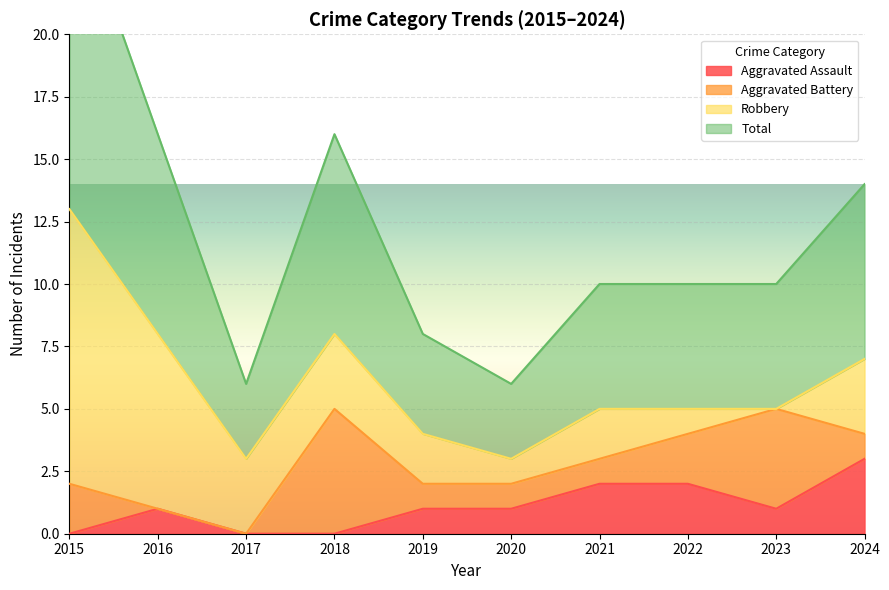

True or false: Aggravated Assault and Total cross at least once.

False